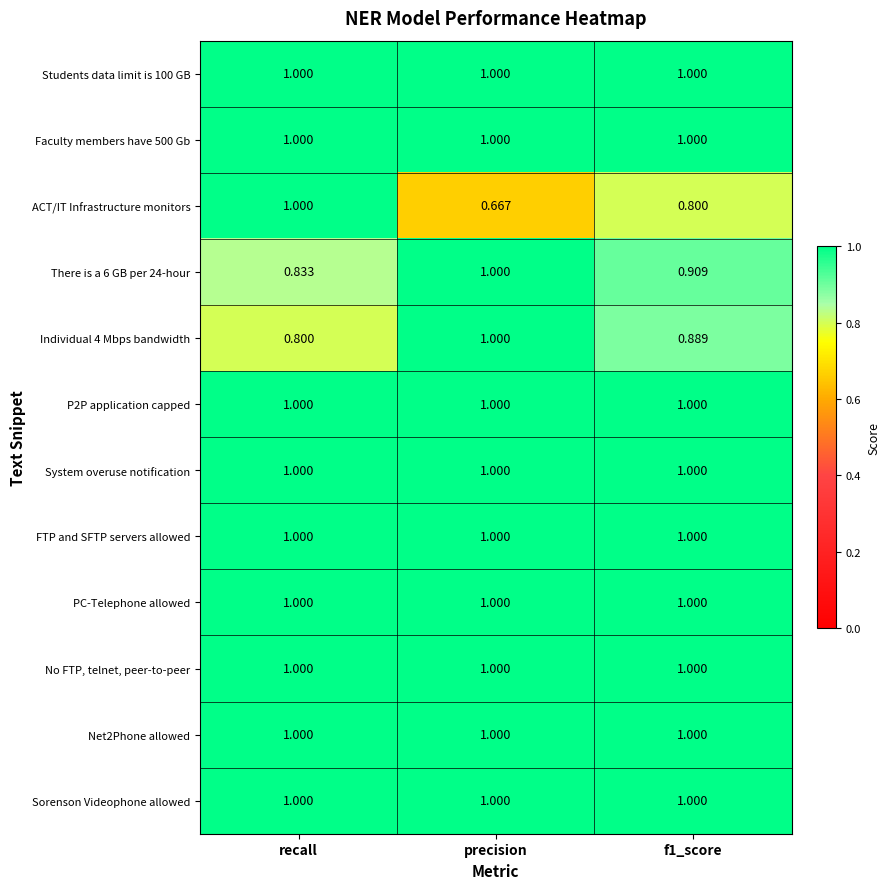

Which category has the lowest value across all series?

precision